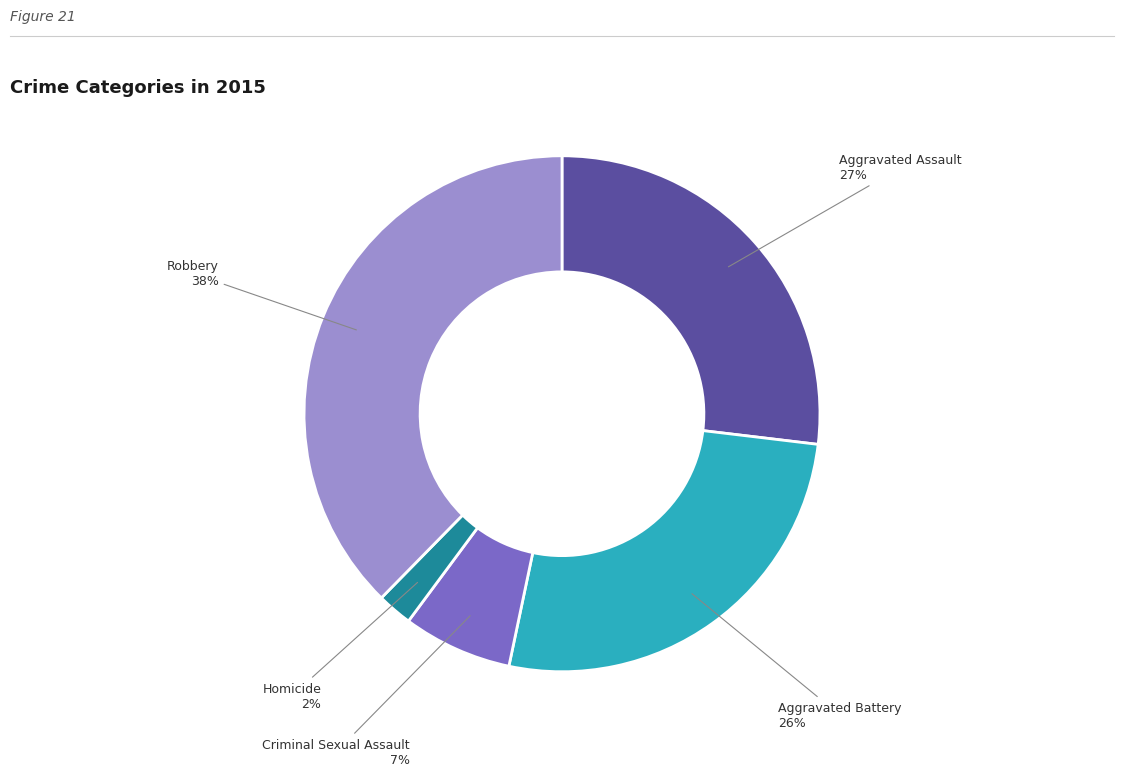

Is it true that Robbery is 38% of the pie?

True